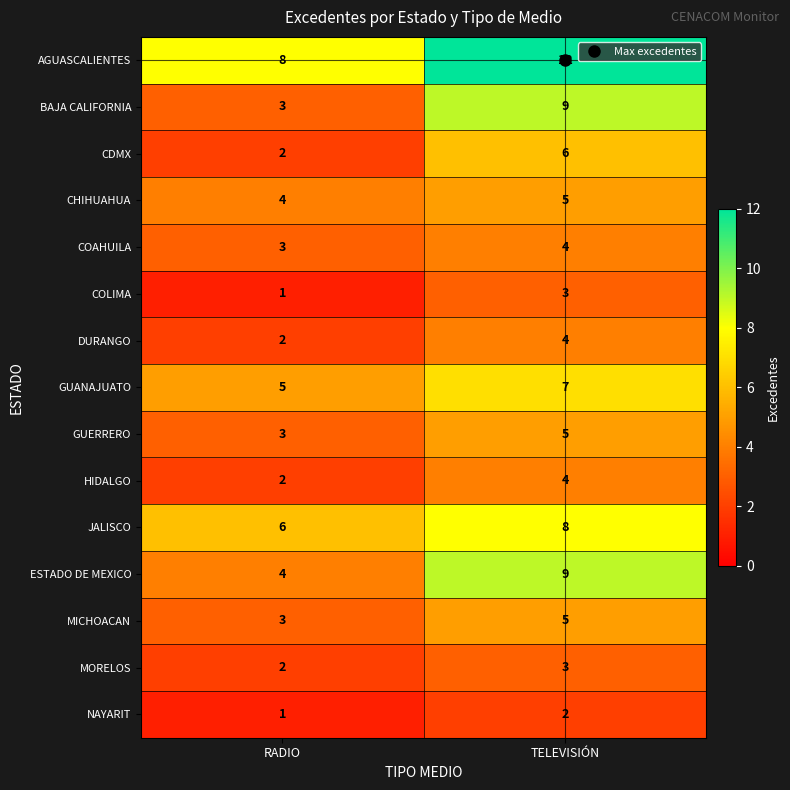

Which label corresponds to the largest value in the chart?

TELEVISIÓN